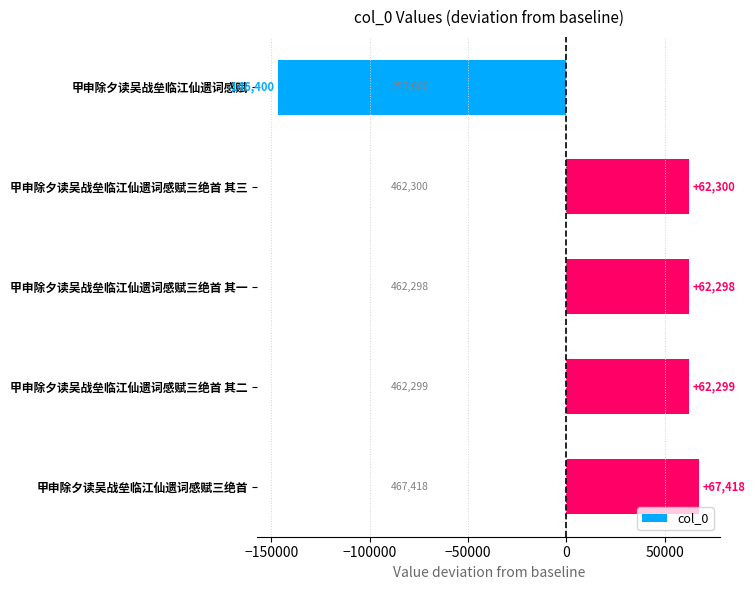

What position from the top is 甲申除夕读吴战垒临江仙遗词感赋三绝首 其二?

4